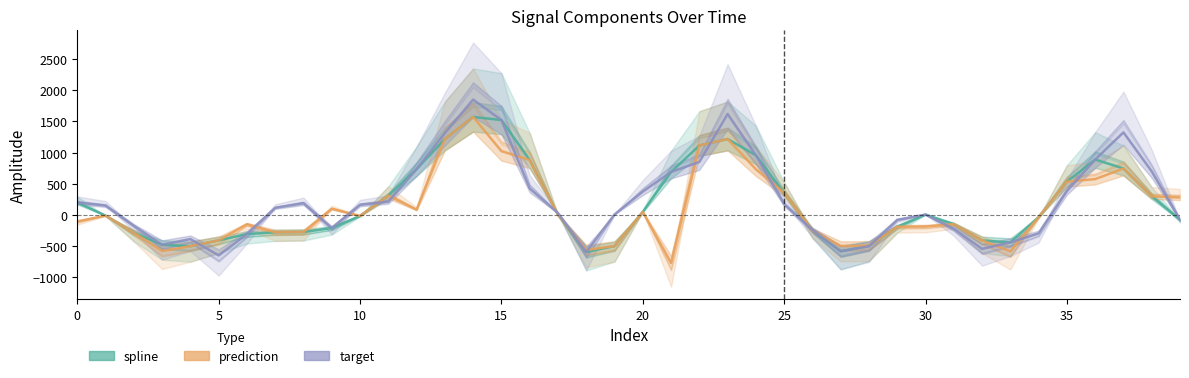

Which series has the largest total across all categories?

target